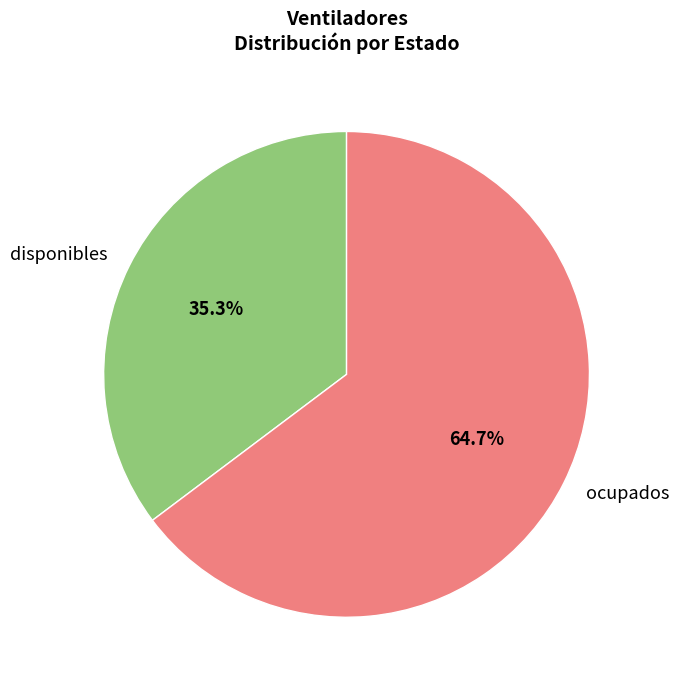

Does ocupados represent more than half of the total?

Yes